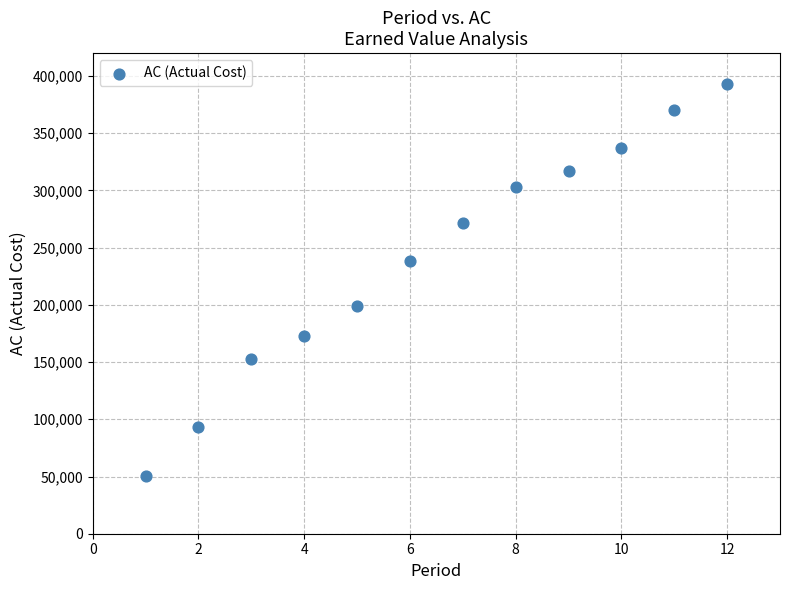

What is the average Y value?

241540.1